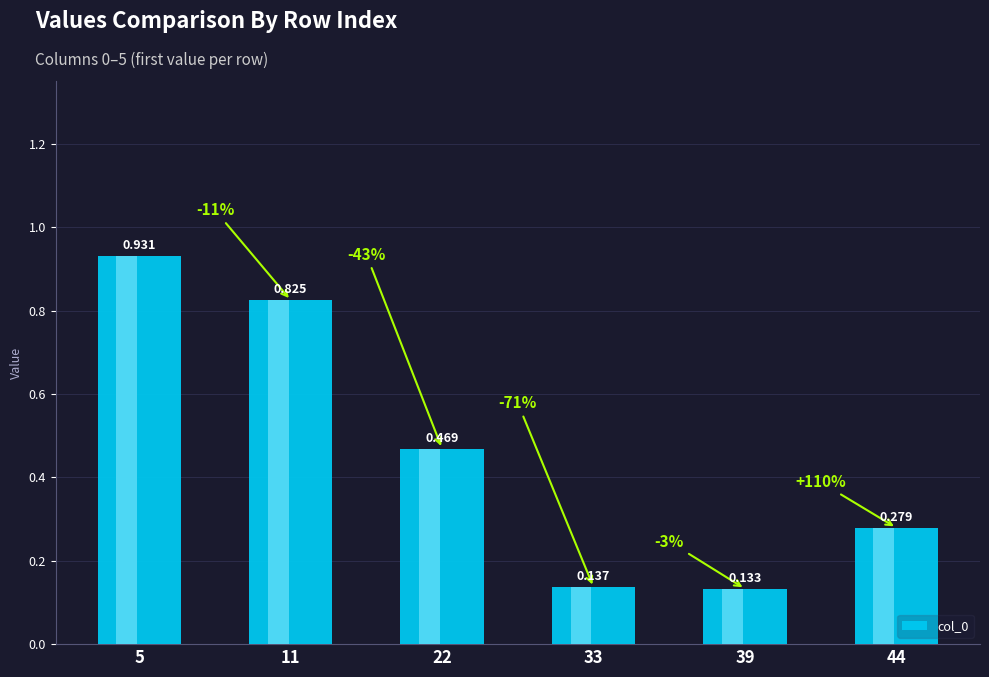

Reading left to right, extract all data points from this chart.

0.9	0.8	0.5	0.1	0.1	0.3